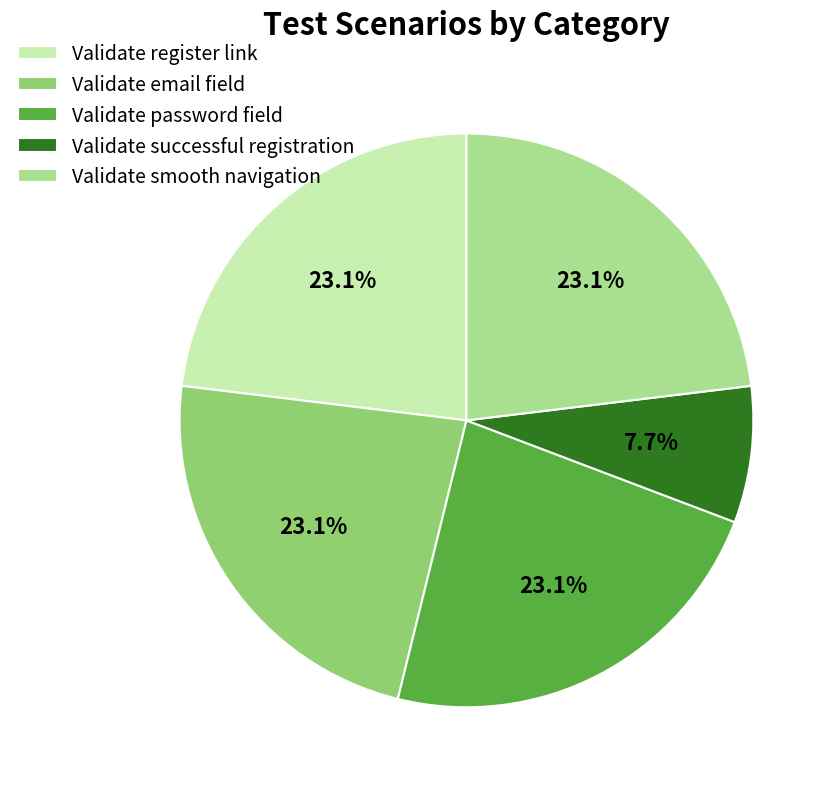

What portion of the pie excludes Validate smooth navigation?

76.9%